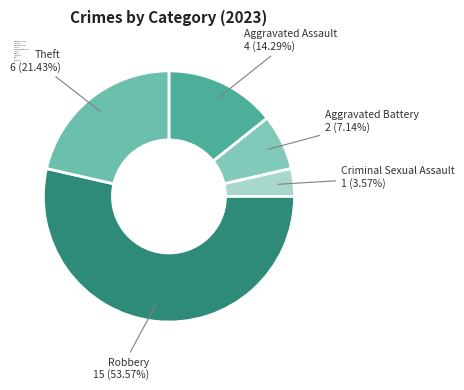

Which slice is the smallest?

Criminal Sexual Assault